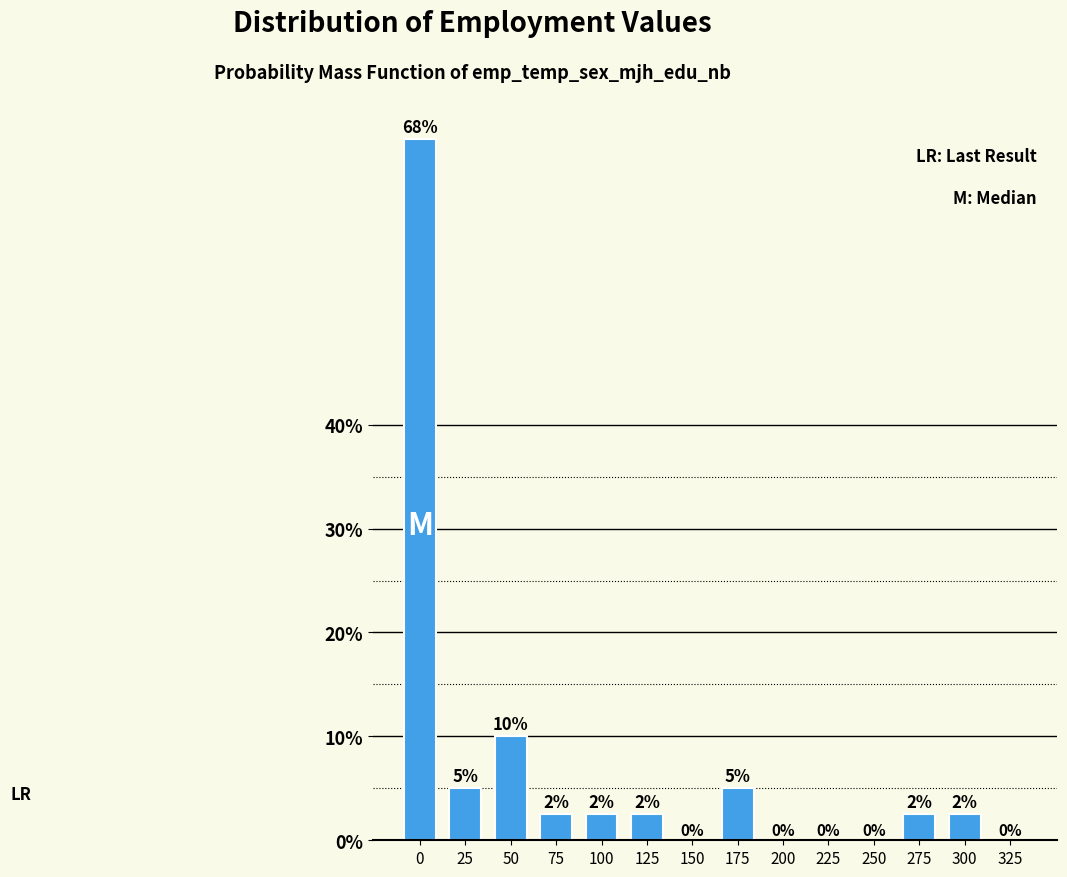

What is the greatest value displayed?

67.5